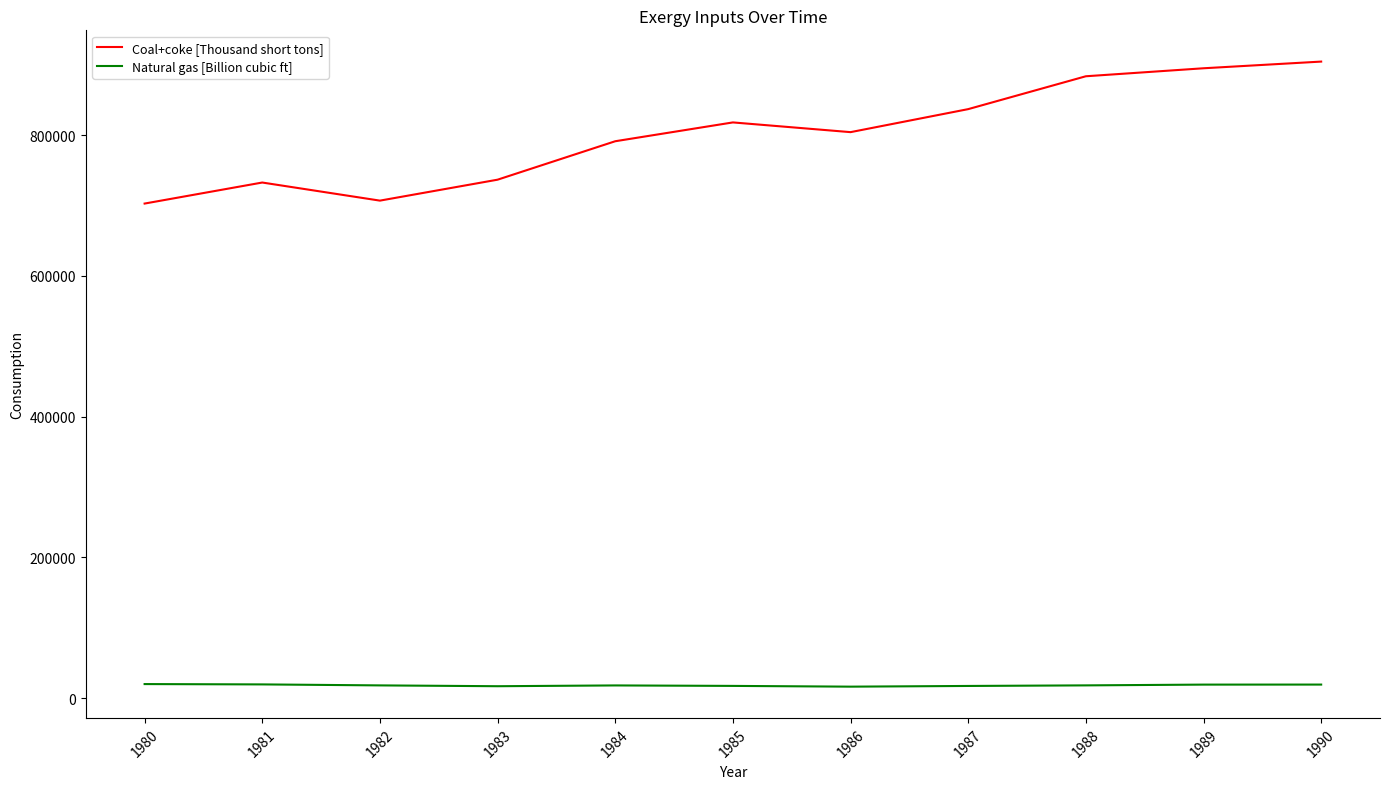

What is the maximum value shown in the chart?

904497.6